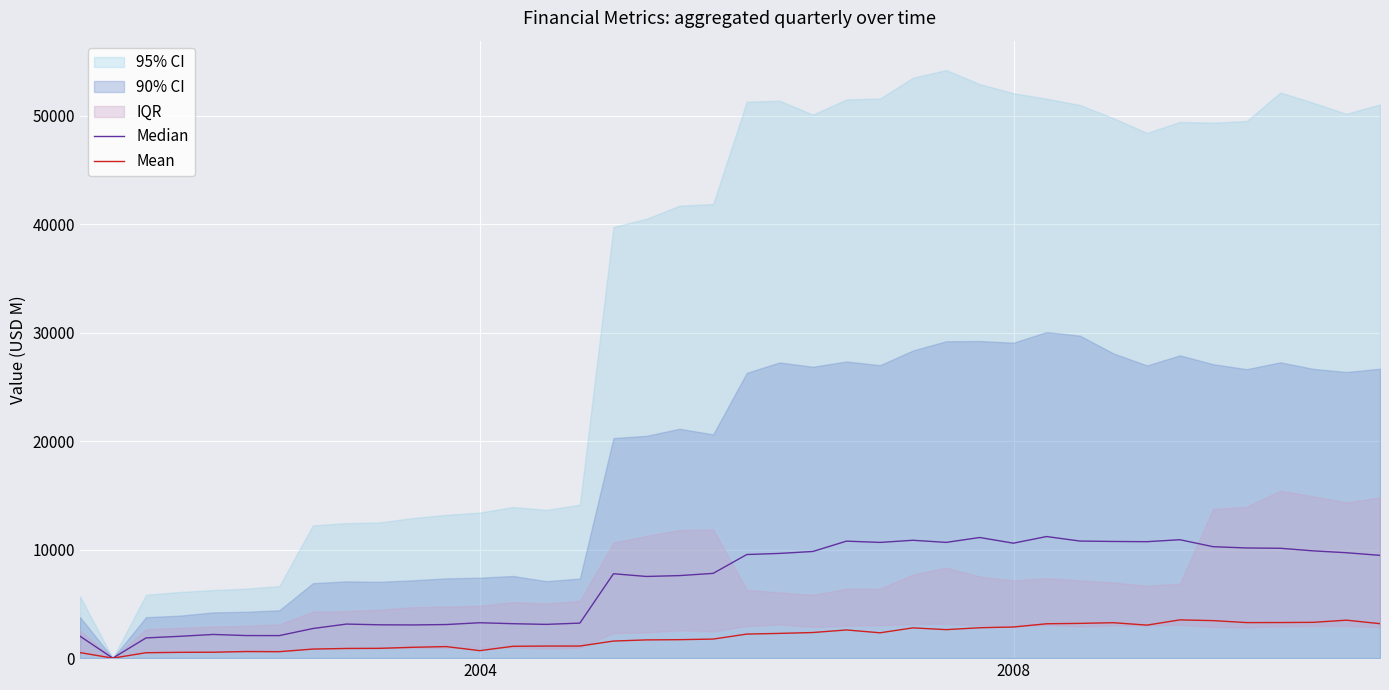

How many categories are shown in the chart?

40